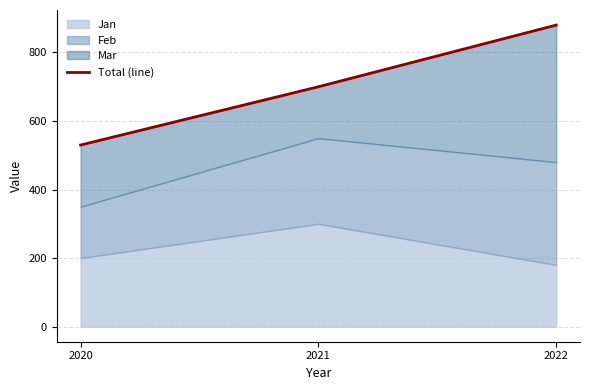

What is the sum of all values?

2110